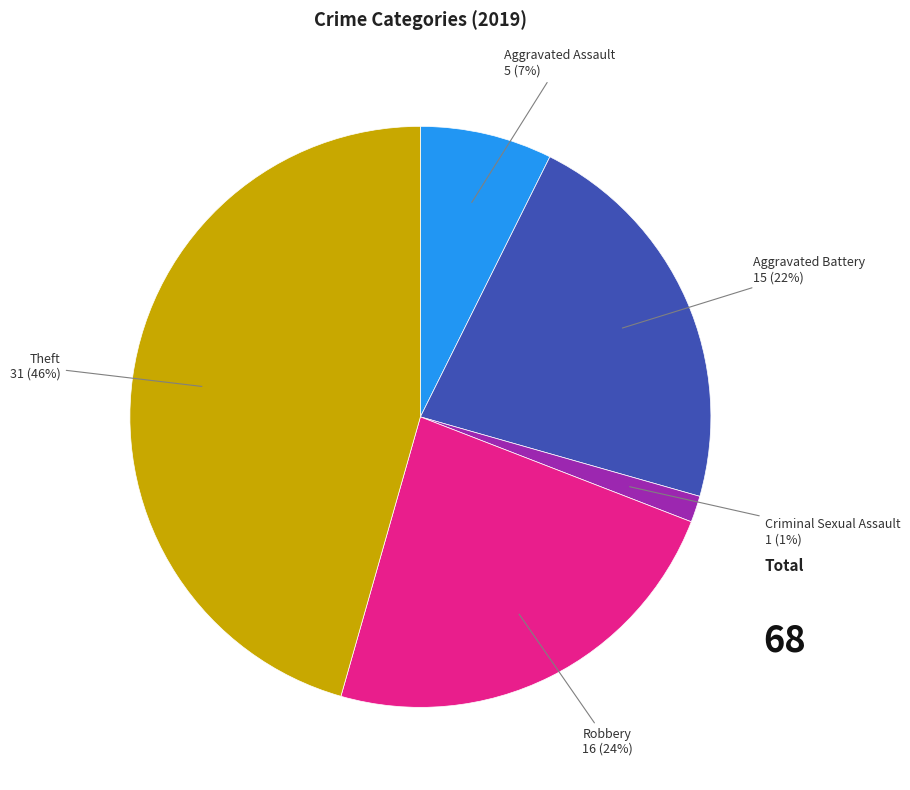

Between Robbery and Theft, which is larger?

Theft